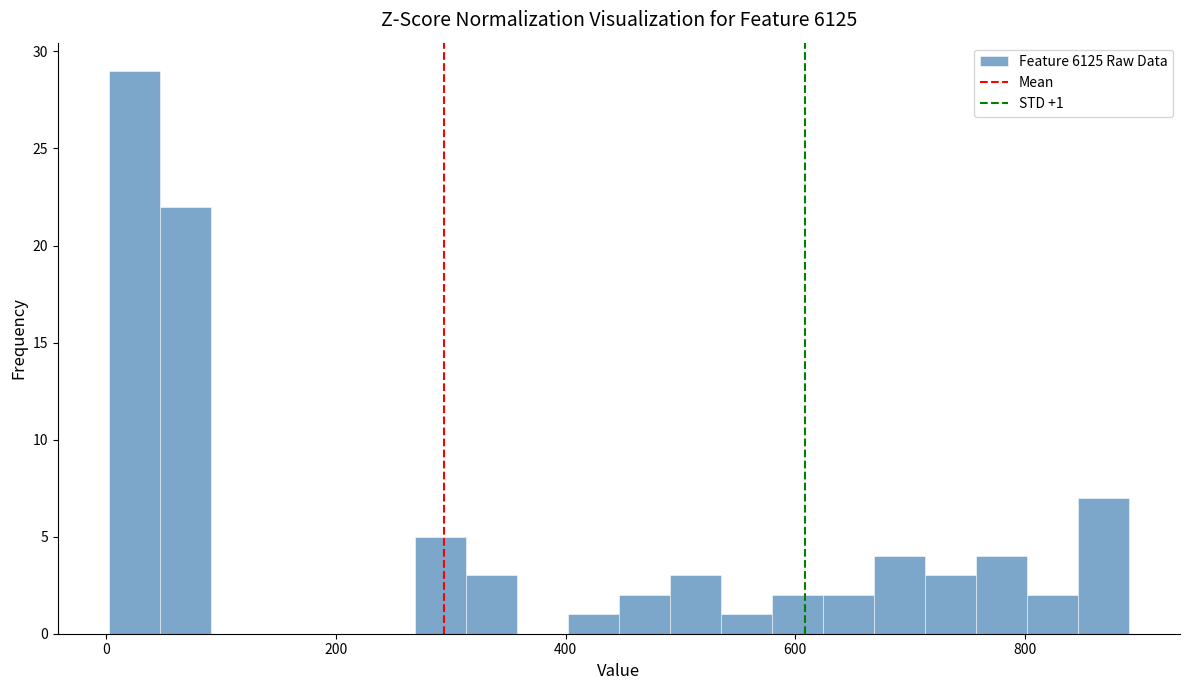

Around what value on the x-axis is the tallest bar? Give the approximate position of its centre, as read against the axis.

20